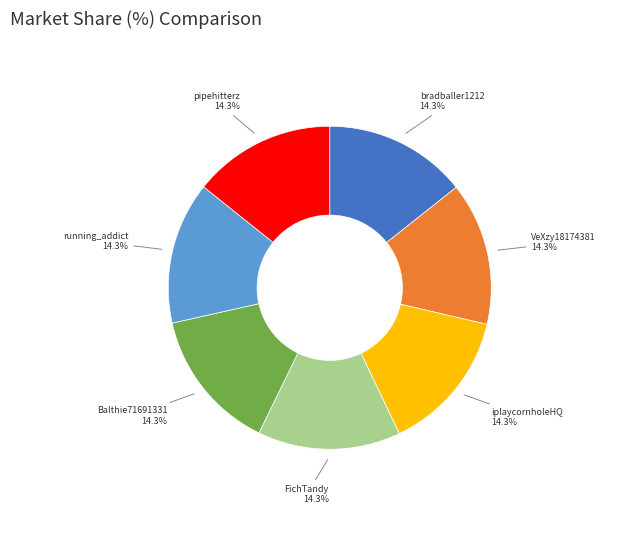

Count the number of slices in the pie.

7